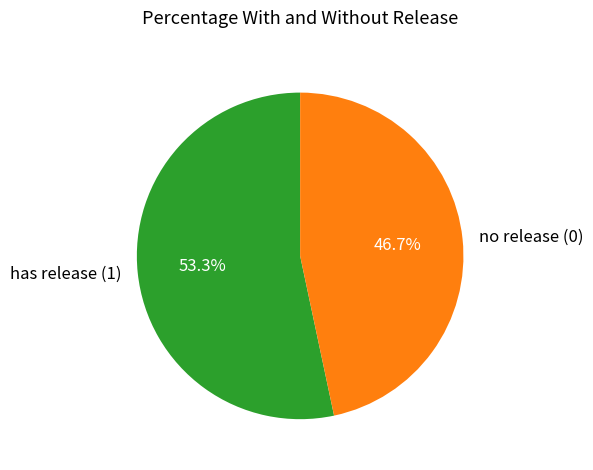

Which slice is the largest?

has release (1)